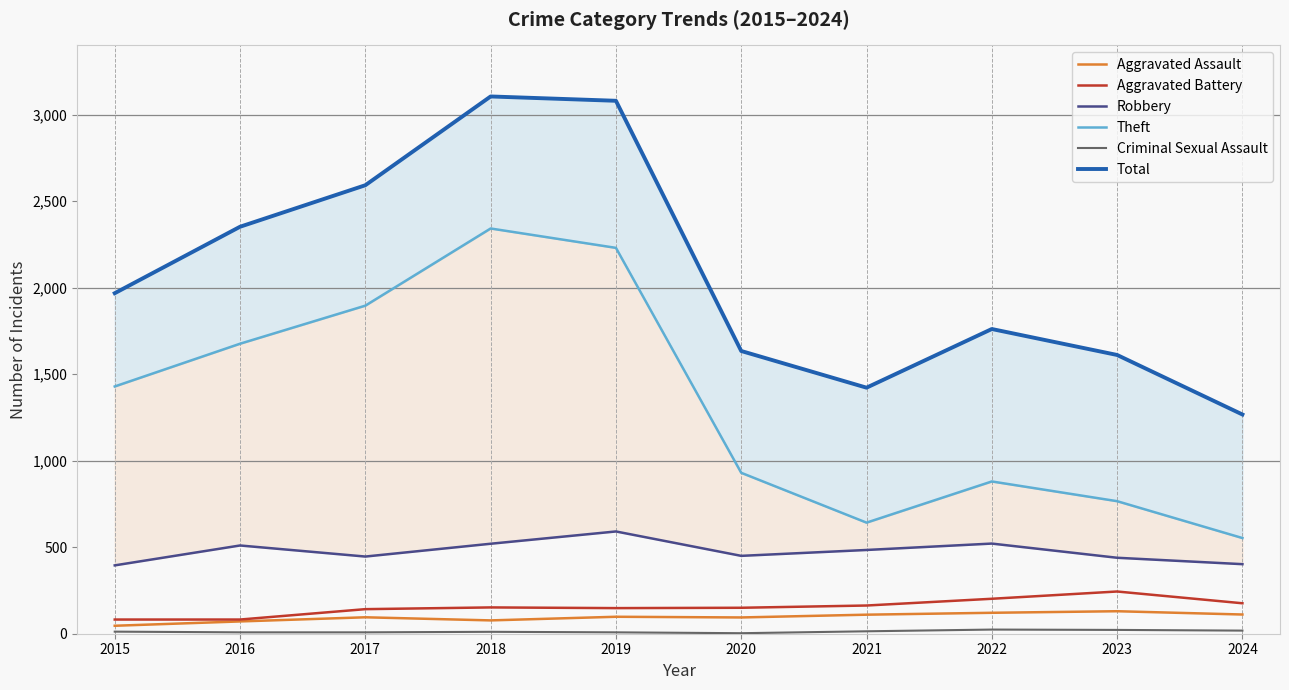

Is it true that Aggravated Assault equals 98 at 2019?

True